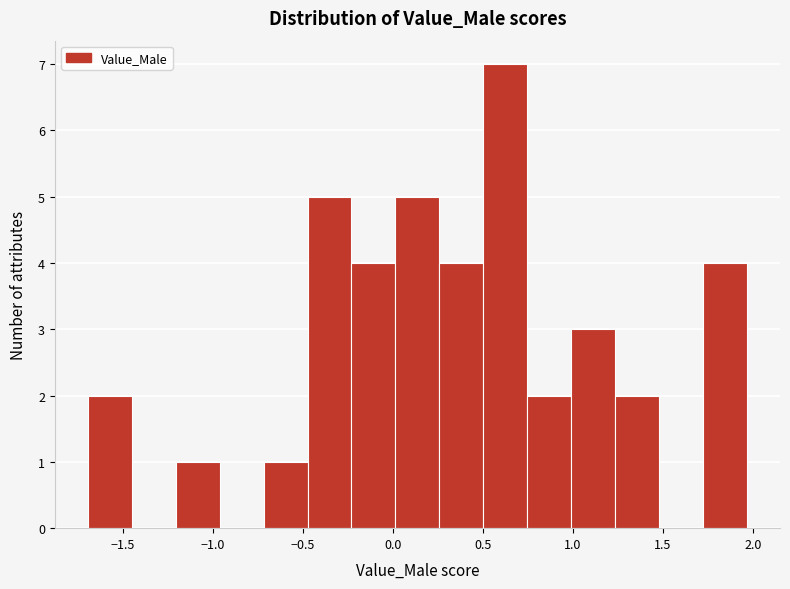

How tall is the bar that spans 0.00 to 0.25 on the x-axis? Neither the bar edges nor the heights are printed on the chart, so give them approximately, as read against the axes.

5